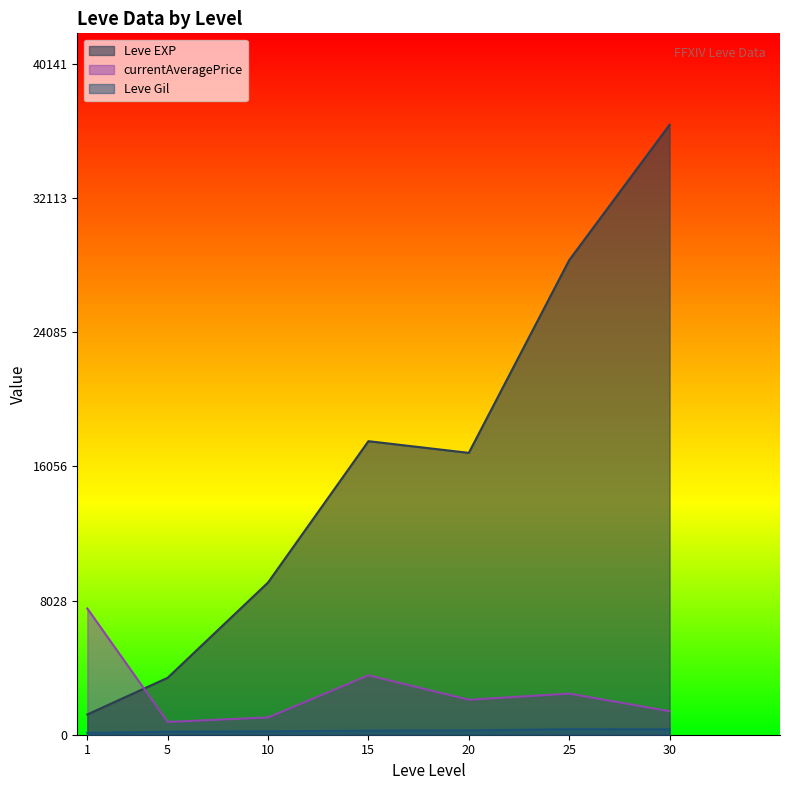

Is it true that Leve EXP equals 8930.0 at 10?

True